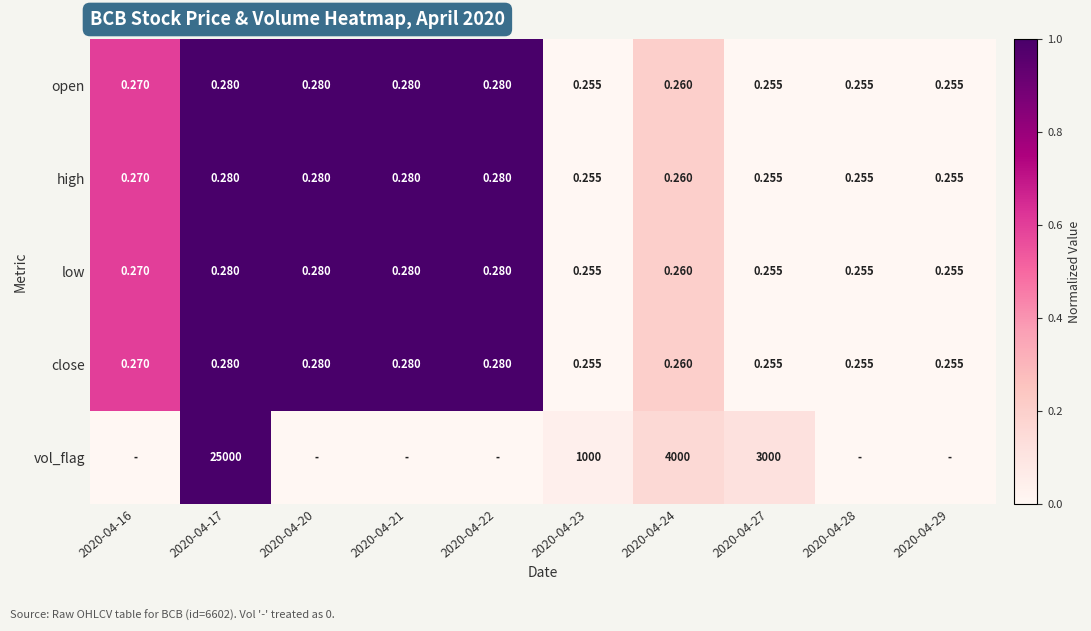

Which series changed the most between 2020-04-17 and 2020-04-24?

vol_flag